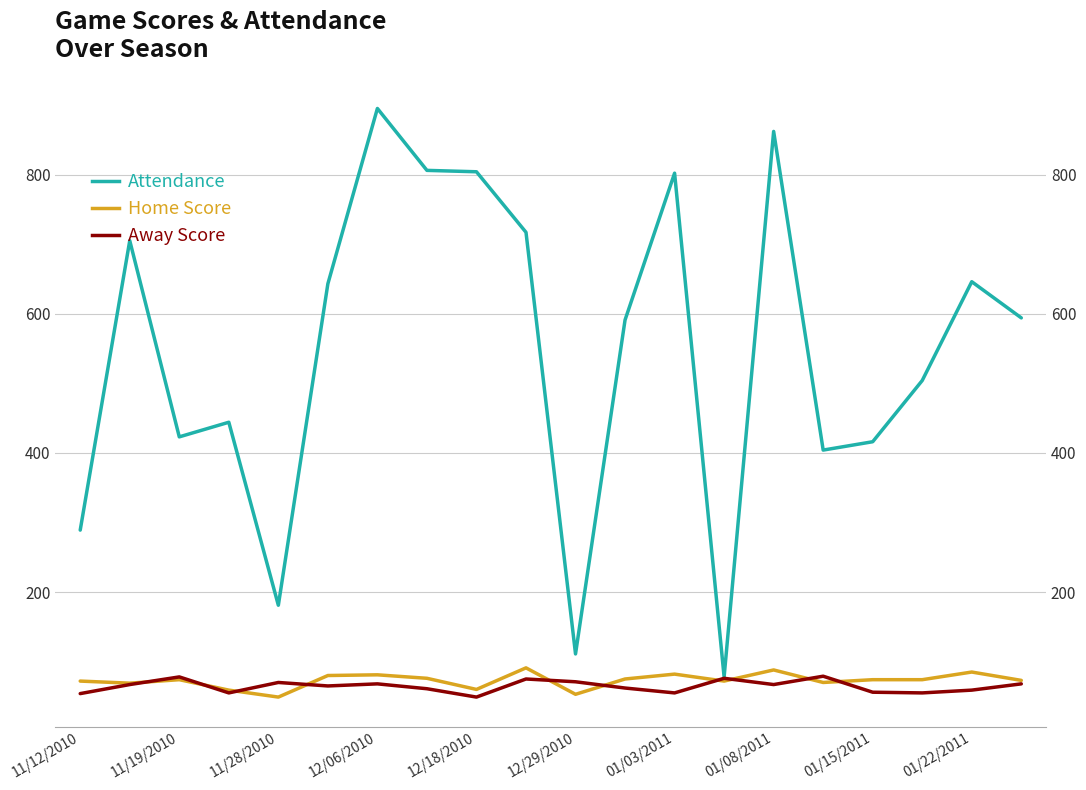

What is the sum of all Home Score values?

1457